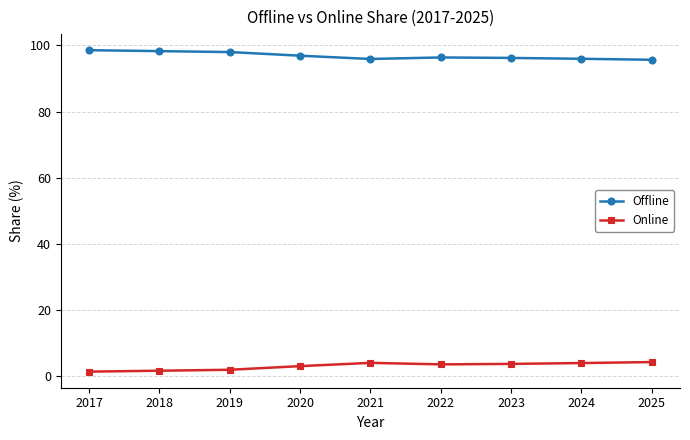

The Online series shows 7.3 at 2021. True or false?

False